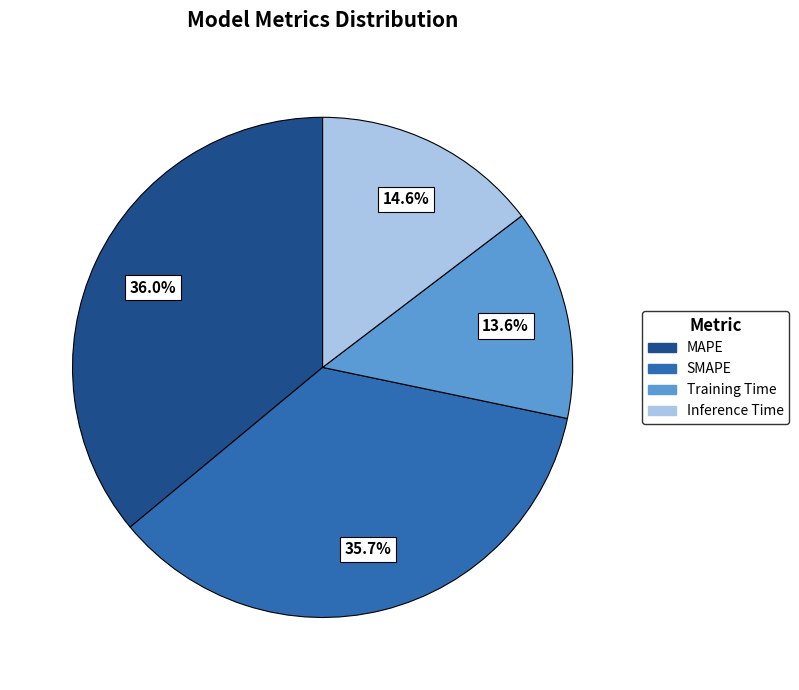

To the nearest percent, what portion does Training Time represent?

14%